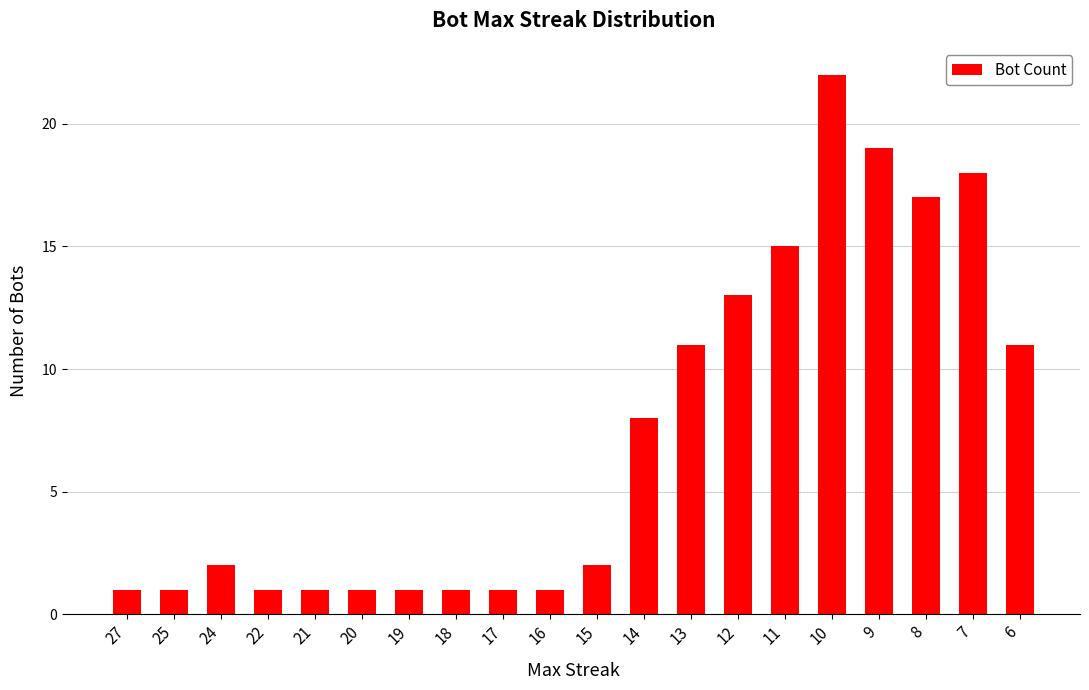

What is the minimum value shown in the chart?

1